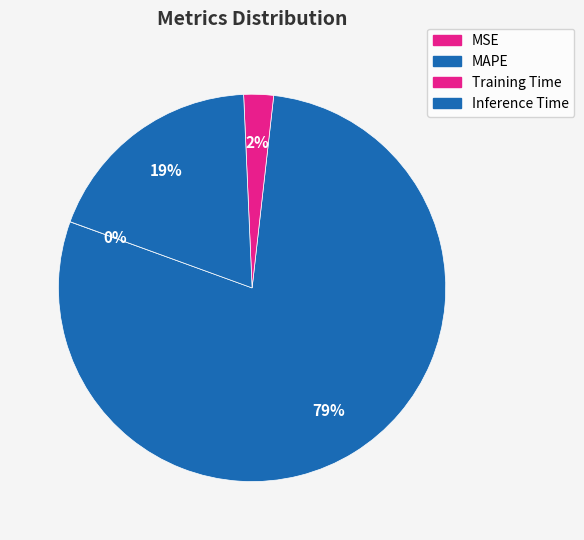

Rank the categories by value from lowest to highest.

MSE, Training Time, Inference Time, MAPE